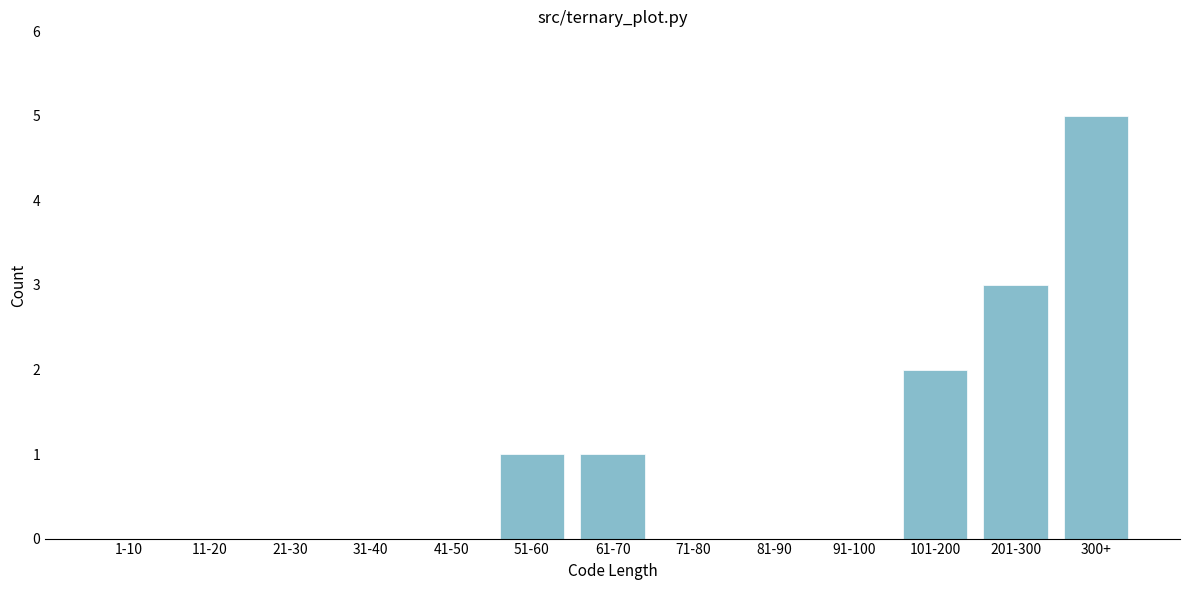

Reading left to right, list all the values displayed in this chart.

1-10=0	11-20=0	21-30=0	31-40=0	41-50=0	51-60=1	61-70=1	71-80=0	81-90=0	91-100=0	101-200=2	201-300=3	300+=5